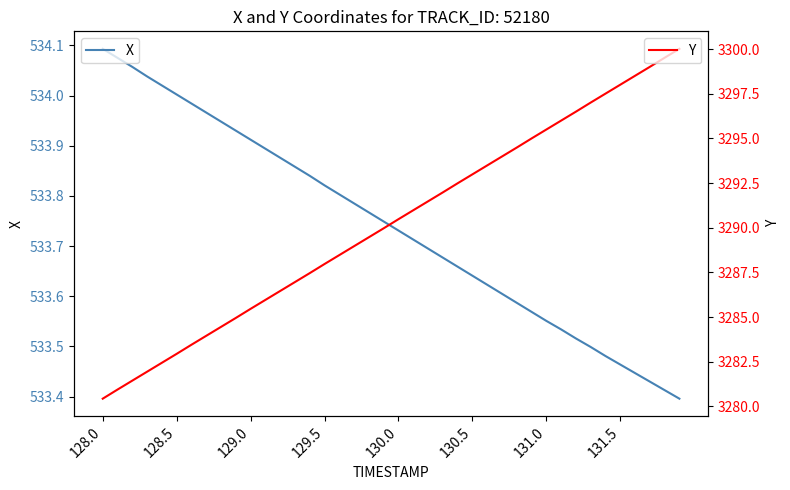

How many data points in Y are above 3290?

20